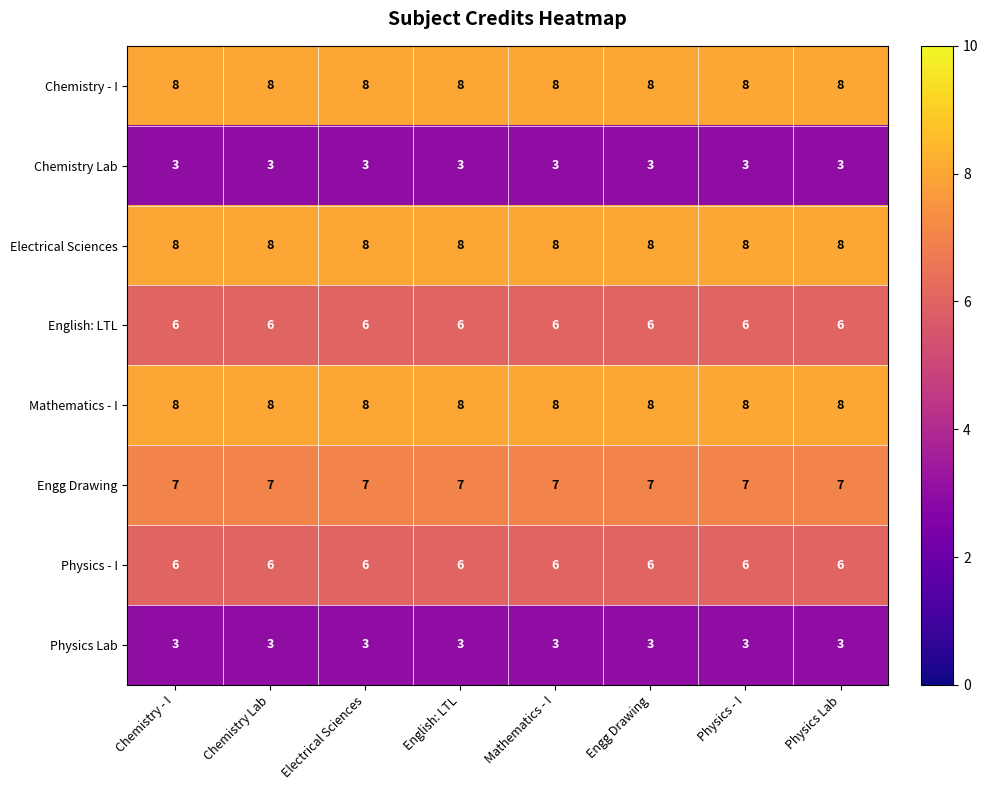

At how many categories does at least one series exceed 6?

8